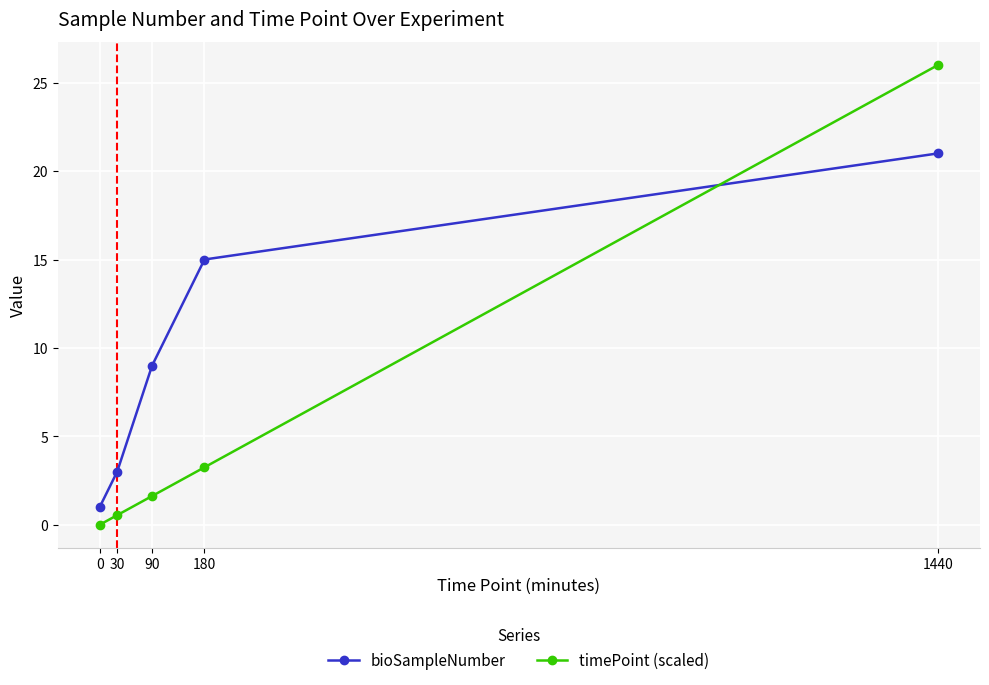

How many intersections are there between bioSampleNumber and timePoint (scaled)?

1